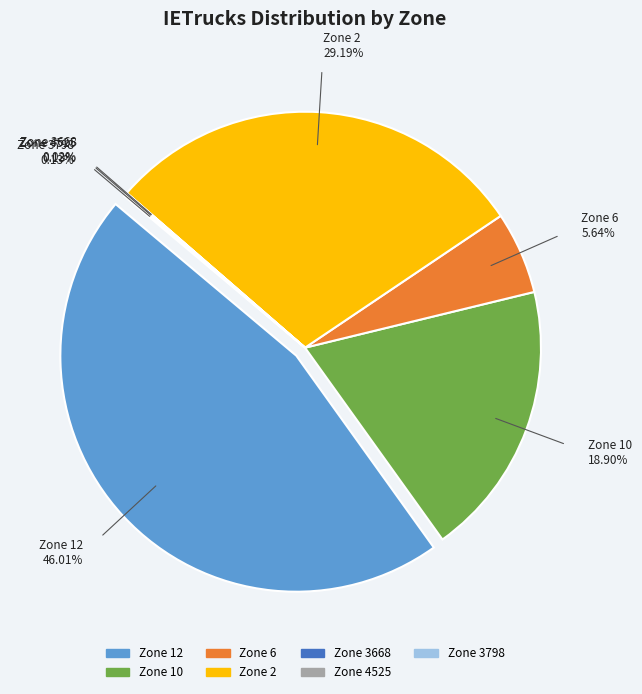

Which slice is the largest?

12